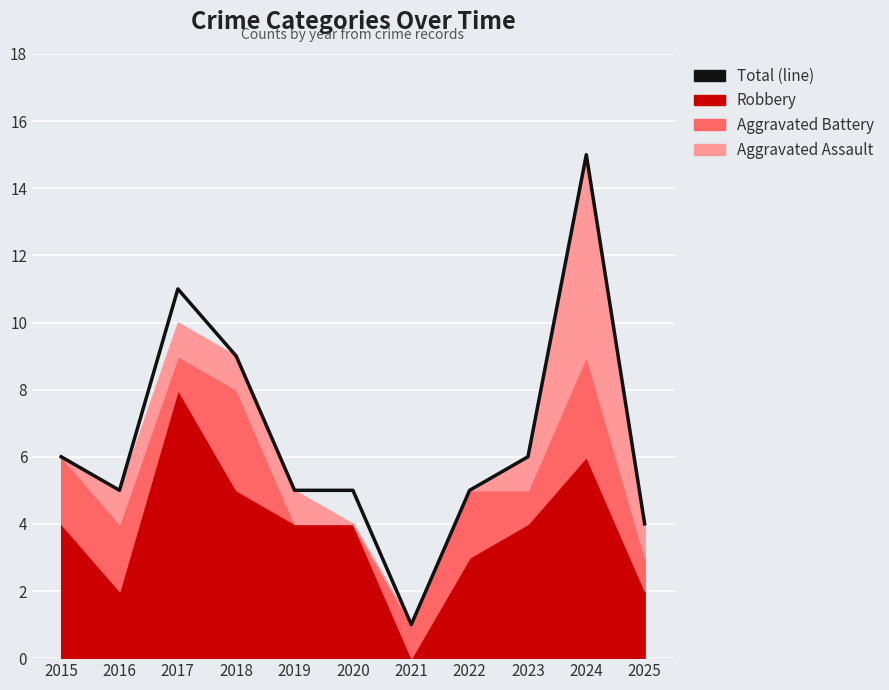

Reading right to left, transcribe all the data shown in this chart.

2025=4	2024=15	2023=6	2022=5	2021=1	2020=5	2019=5	2018=9	2017=11	2016=5	2015=6